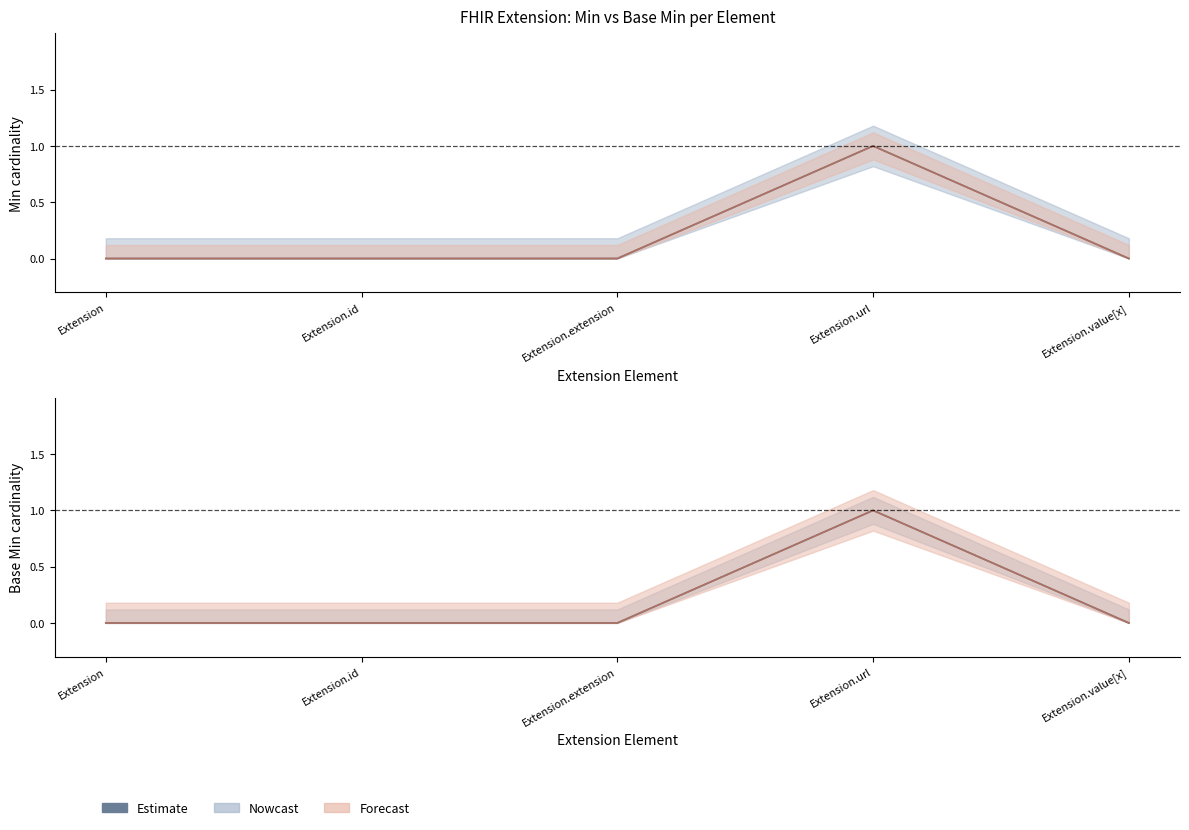

True or false: the data has more than 1 interior local peaks.

False